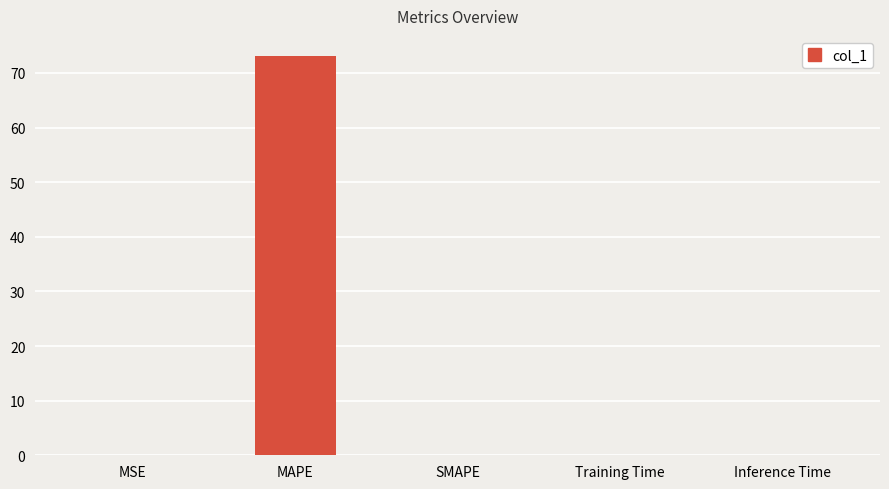

Is it true that the value at Training Time is 0.0?

True